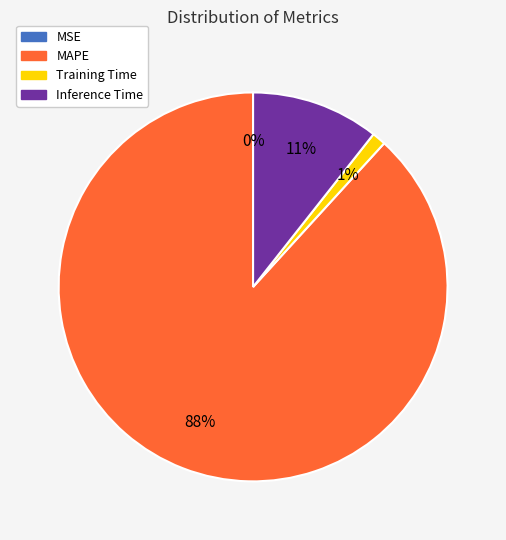

Between MAPE and Inference Time, which is larger?

MAPE